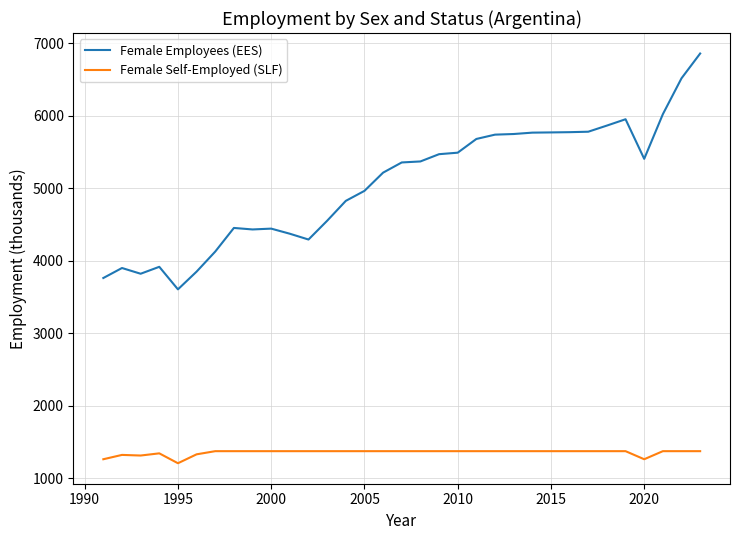

Rank the series by their average value, from lowest to highest.

Female Self-Employed (SLF), Female Employees (EES)